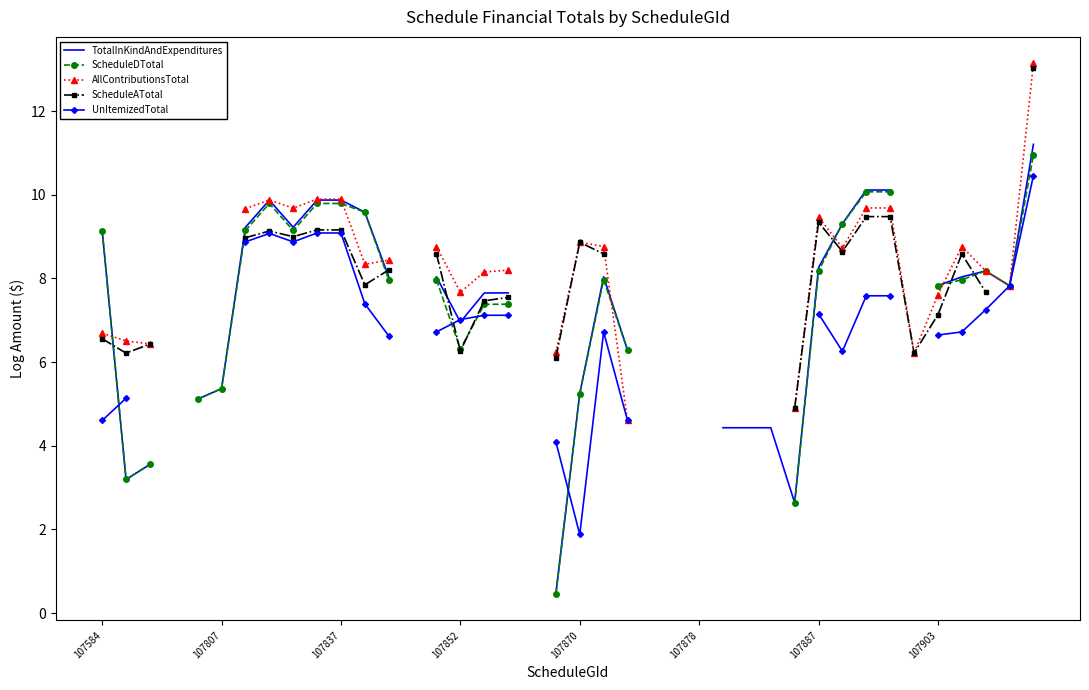

Which series has the widest spread of values?

TotalInKindAndExpenditures